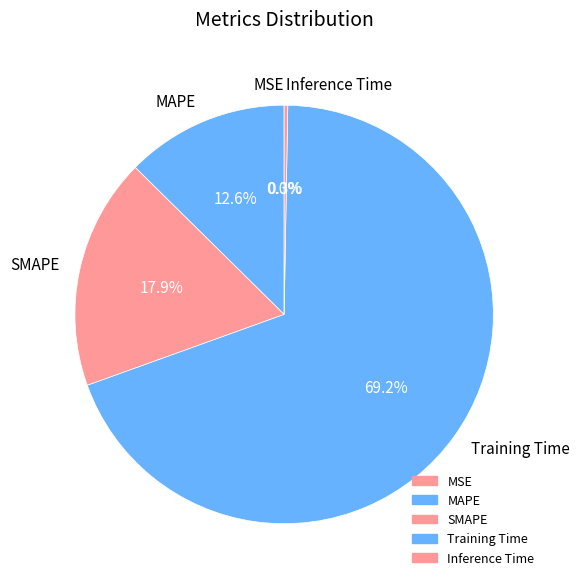

Is MAPE the majority of the pie?

No